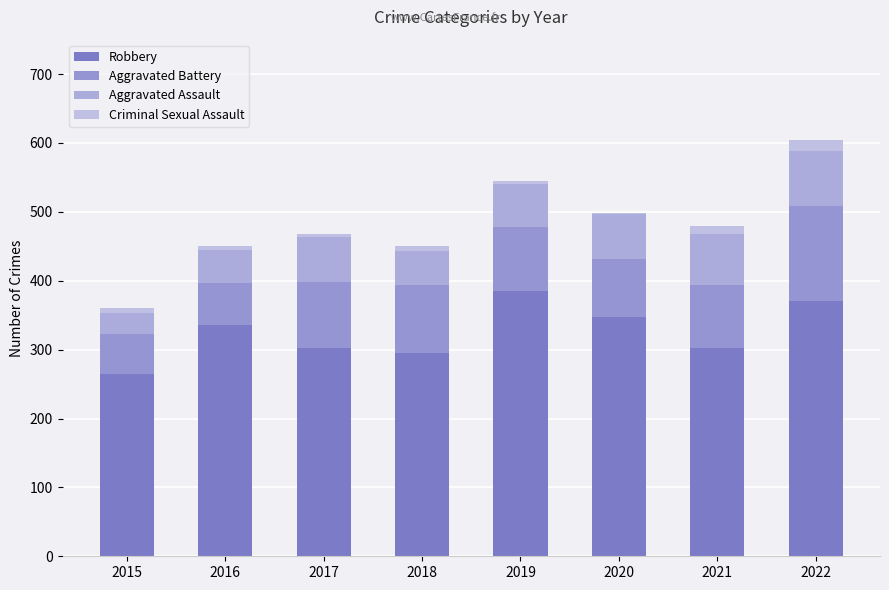

How many series are shown in this chart?

4